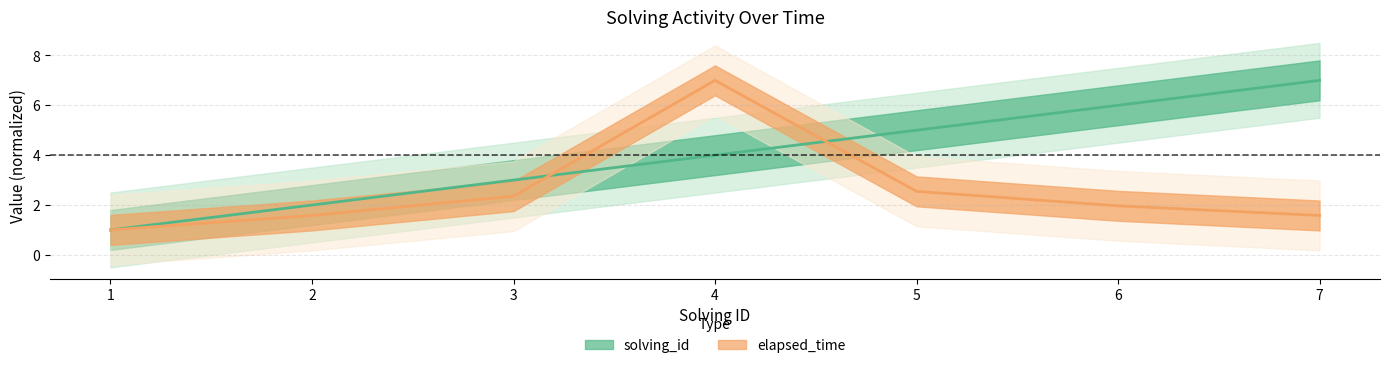

What is the difference between the highest and lowest values at 3?

0.6